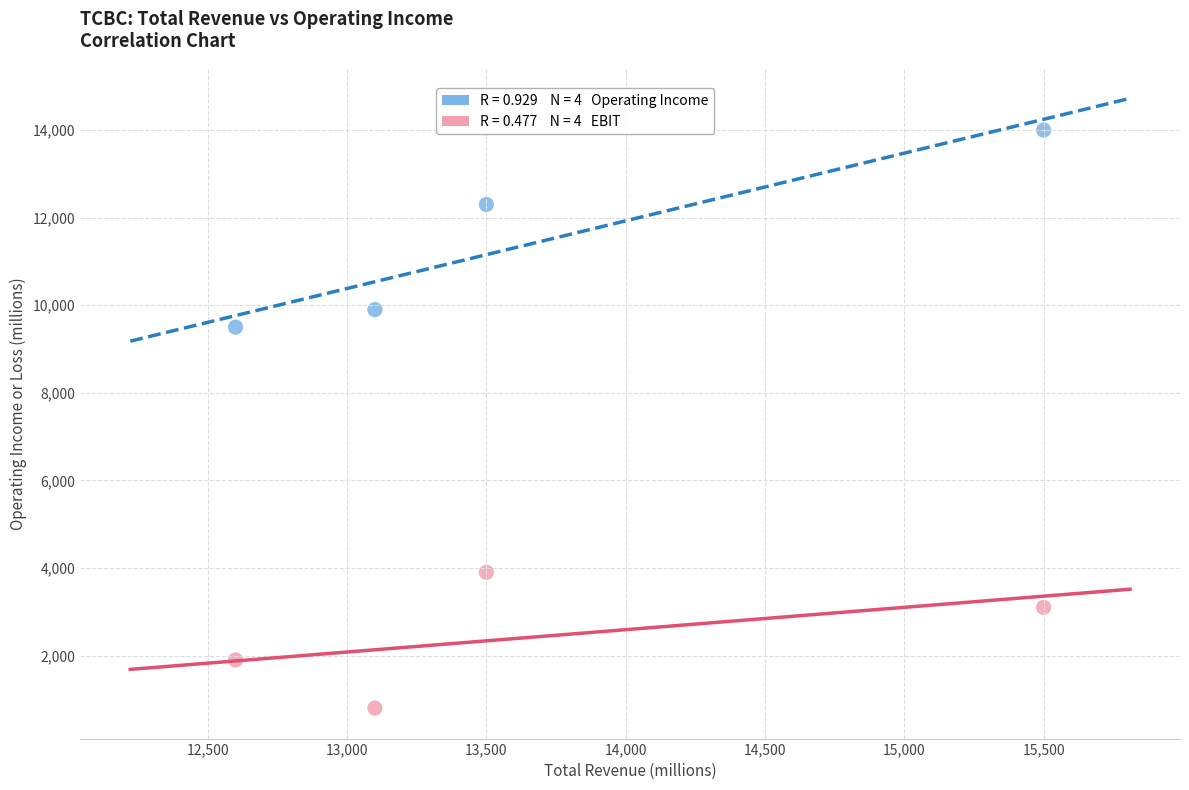

Across all data points, what is the range of Y values (max minus min)?

13200